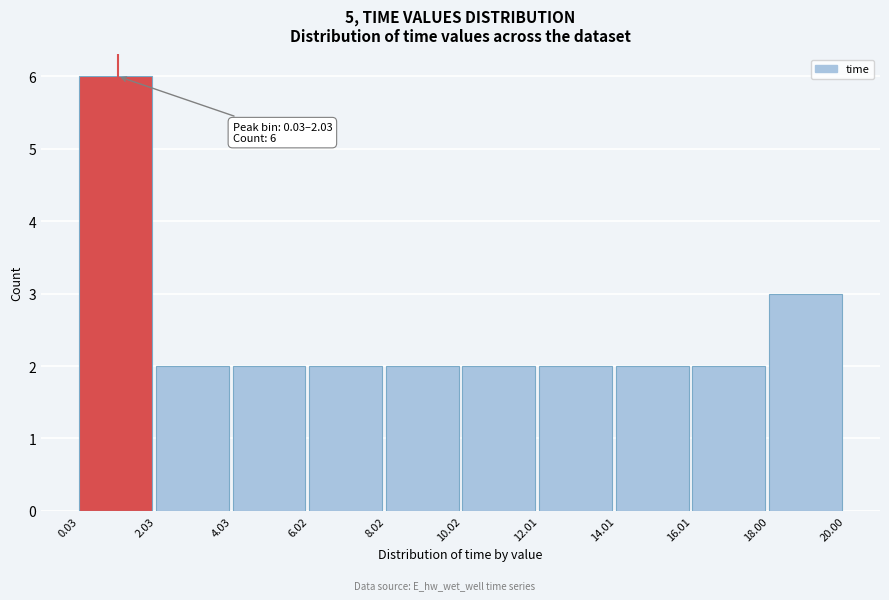

Which range on the x-axis has the tallest bar?

0.03 to 2.03